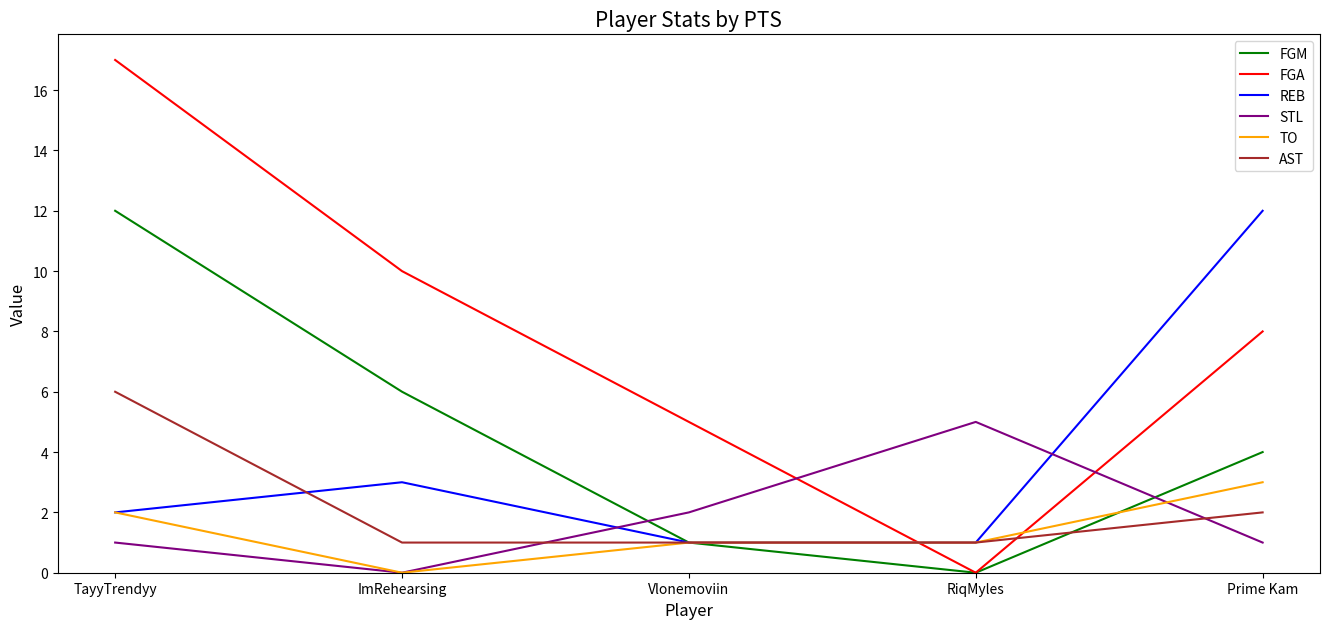

Which series changed the most between Vlonemoviin and RiqMyles?

FGA